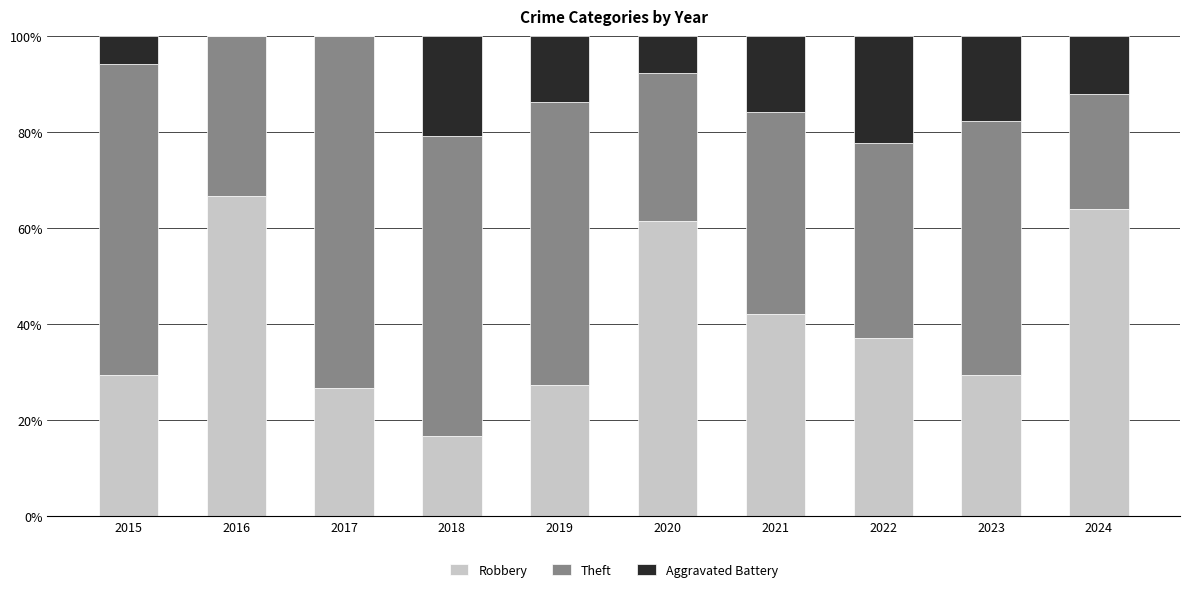

Which category has the highest value in the Robbery series?

2016